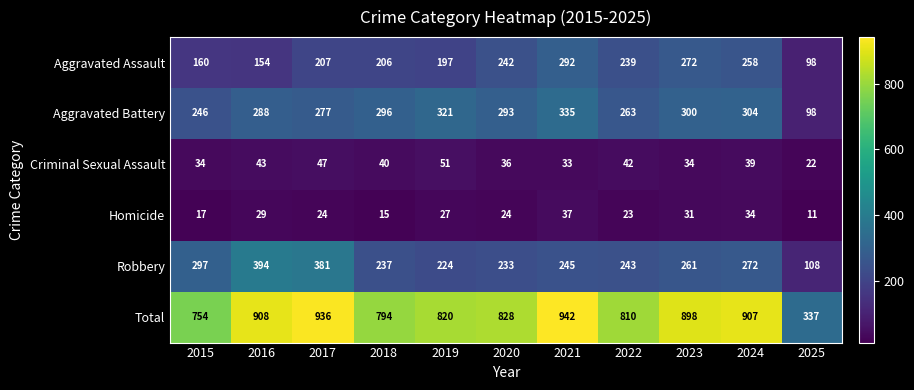

At how many categories does at least one series exceed 160?

11